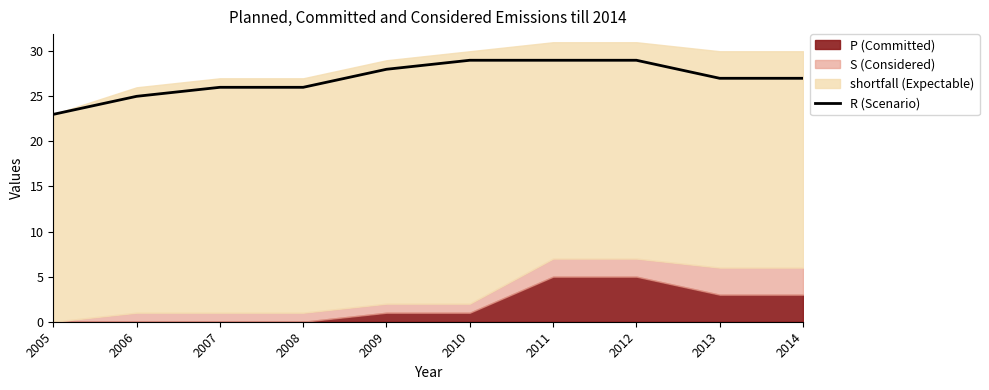

The value at 2010 is 38. True or false?

False